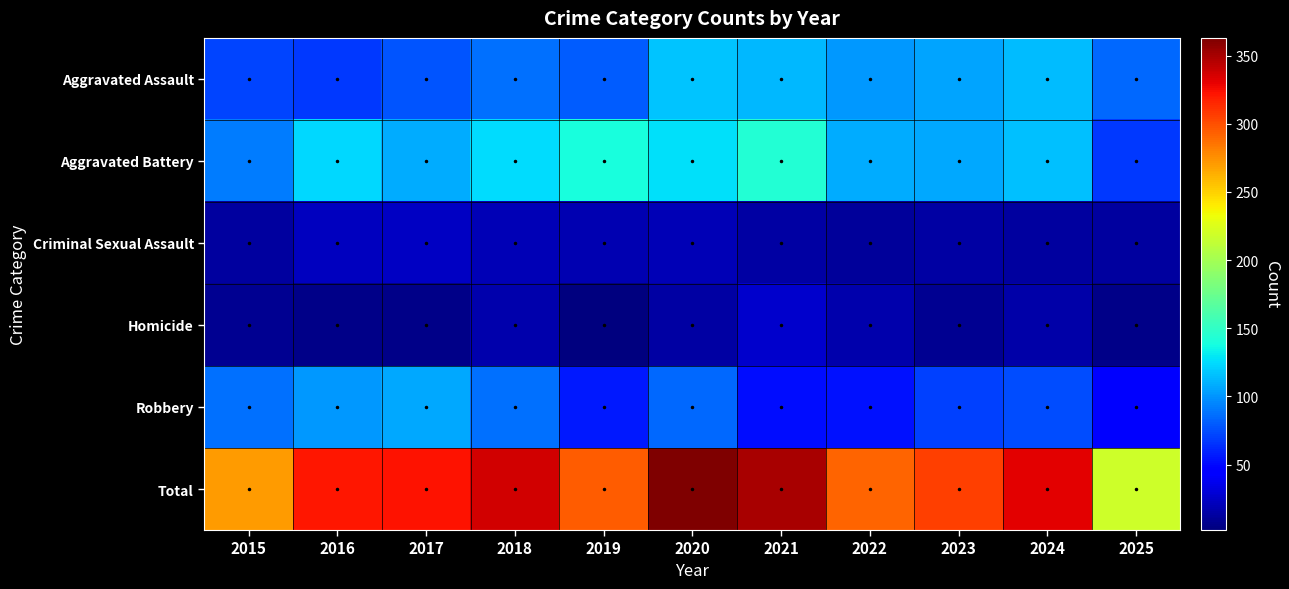

Which series has the largest total across all categories?

Total